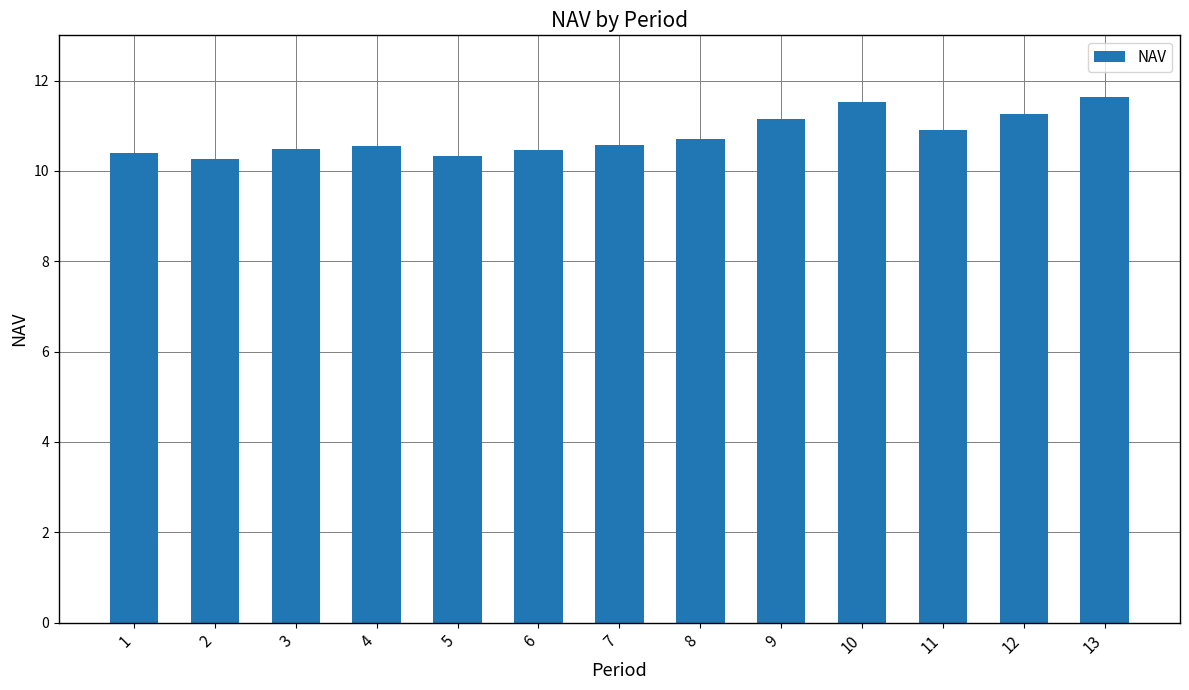

Approximately how many times larger is the value at 9 compared to 7?

1.1